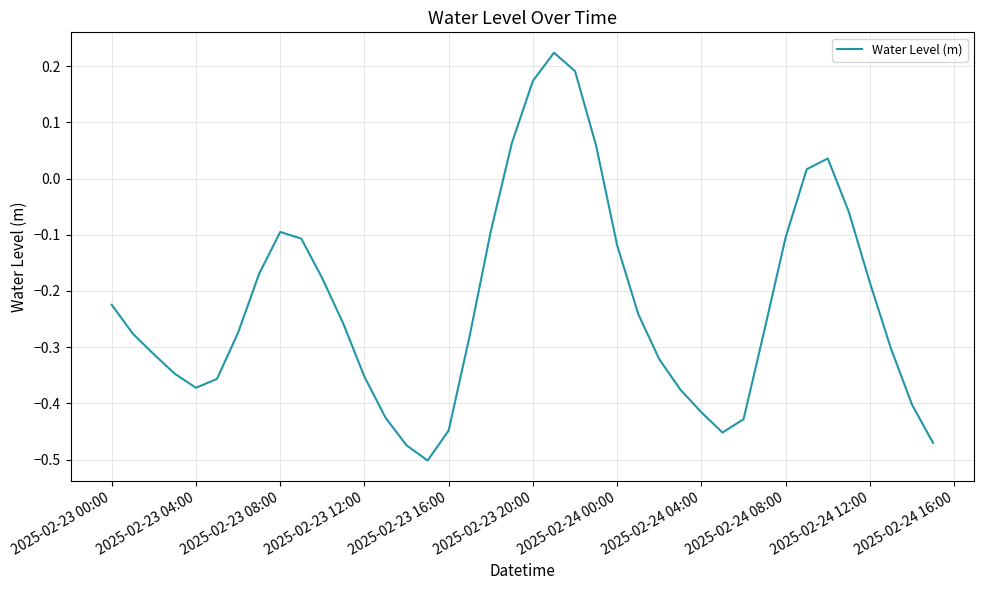

What is the difference between the maximum and minimum values?

0.7